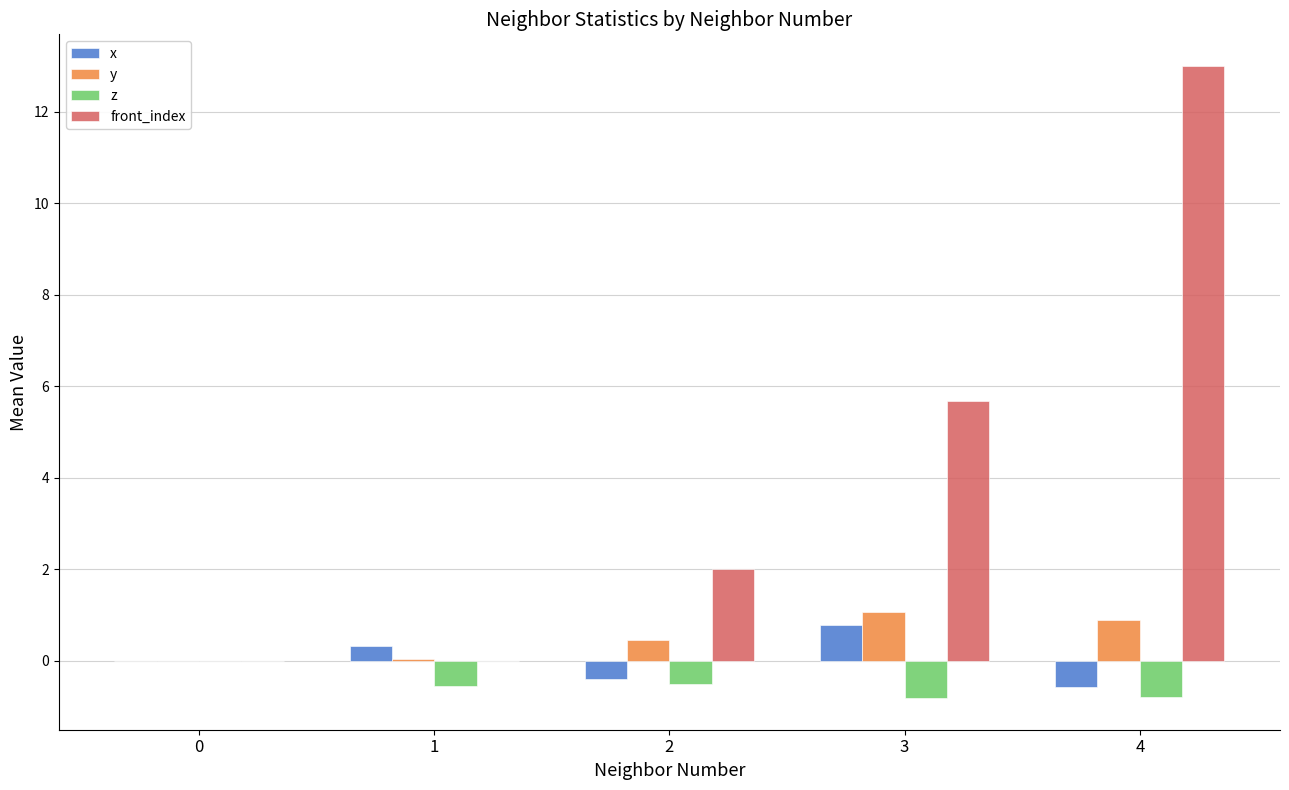

How many categories are shown in the chart?

5